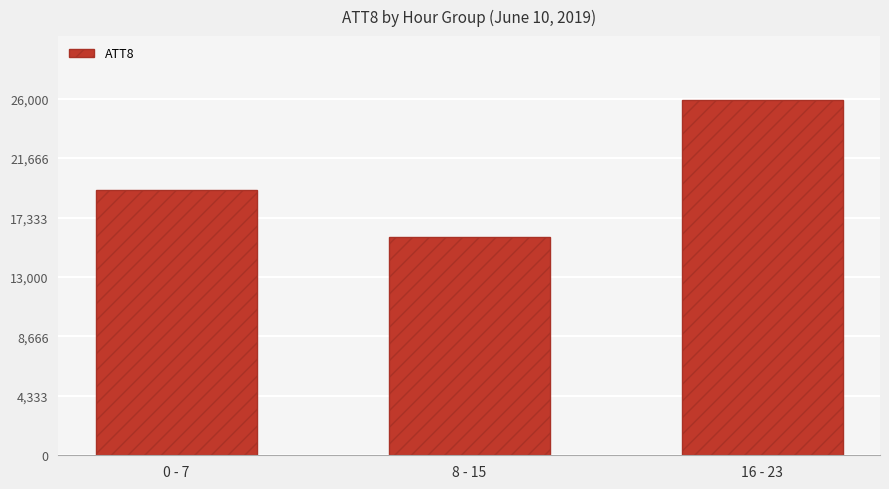

What is the label of the 3rd bar from the right?

0 - 7